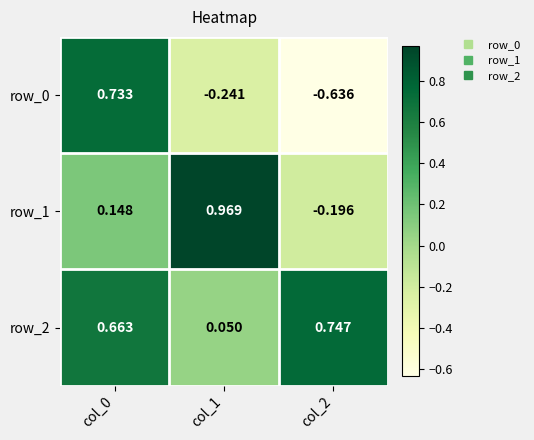

Is the value of row_1 at col_0 greater than the value of row_0 at col_0?

No